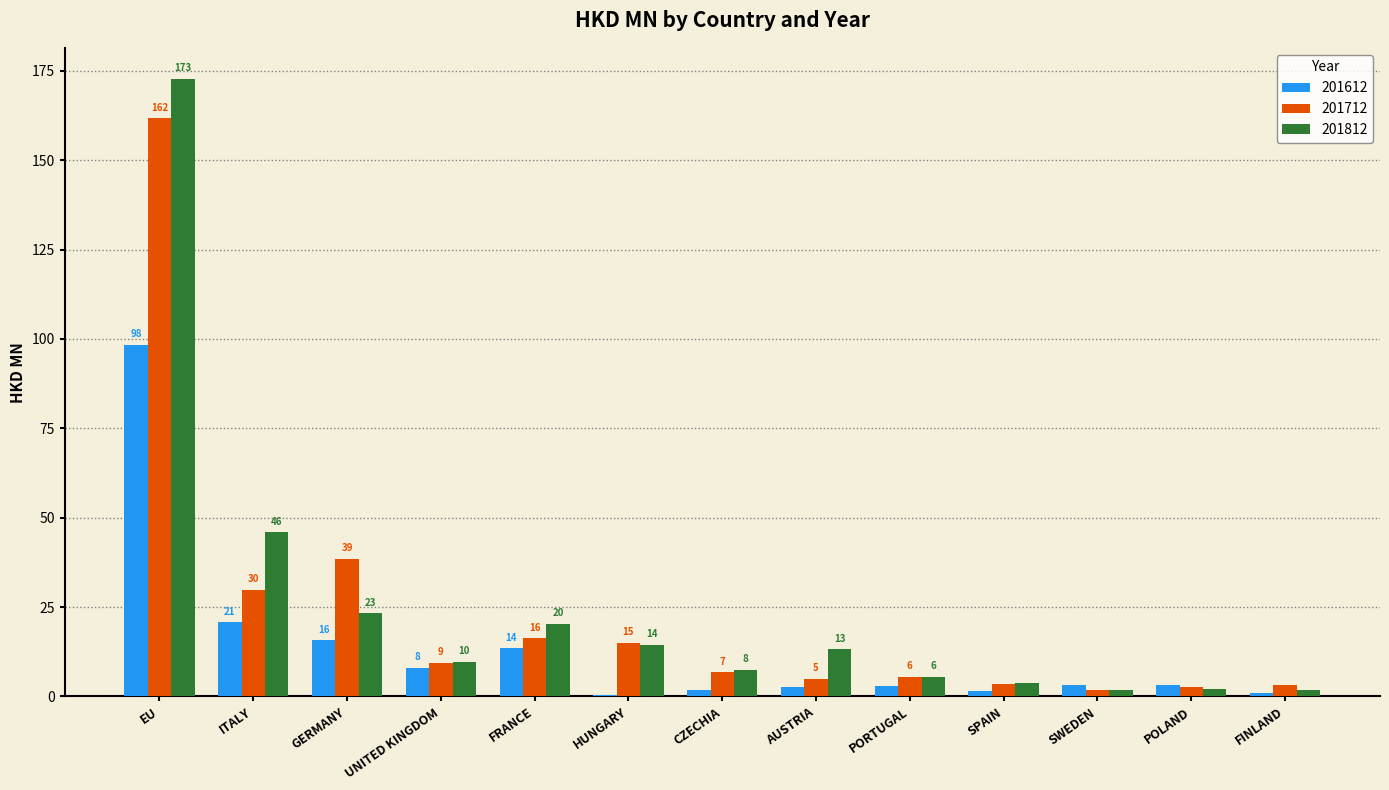

What are all the series names shown in the legend?

201612, 201712, 201812